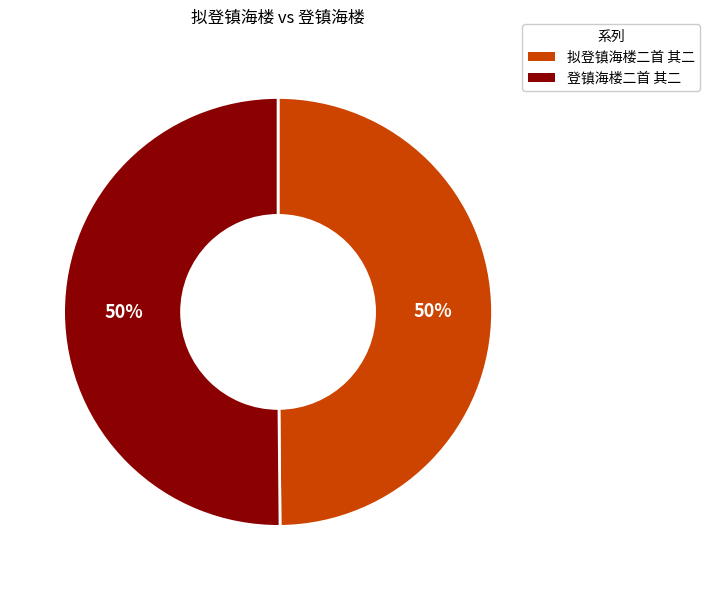

How many segments does this pie chart have?

2